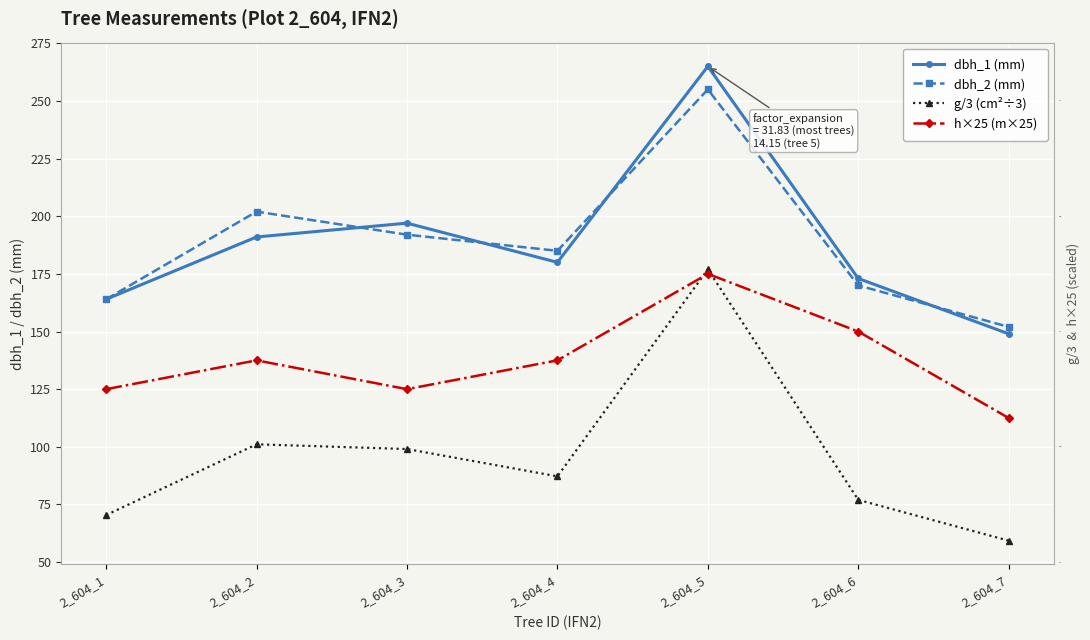

The value of g/3 (cm²÷3) at 2_604_6 is 77.0. True or false?

True